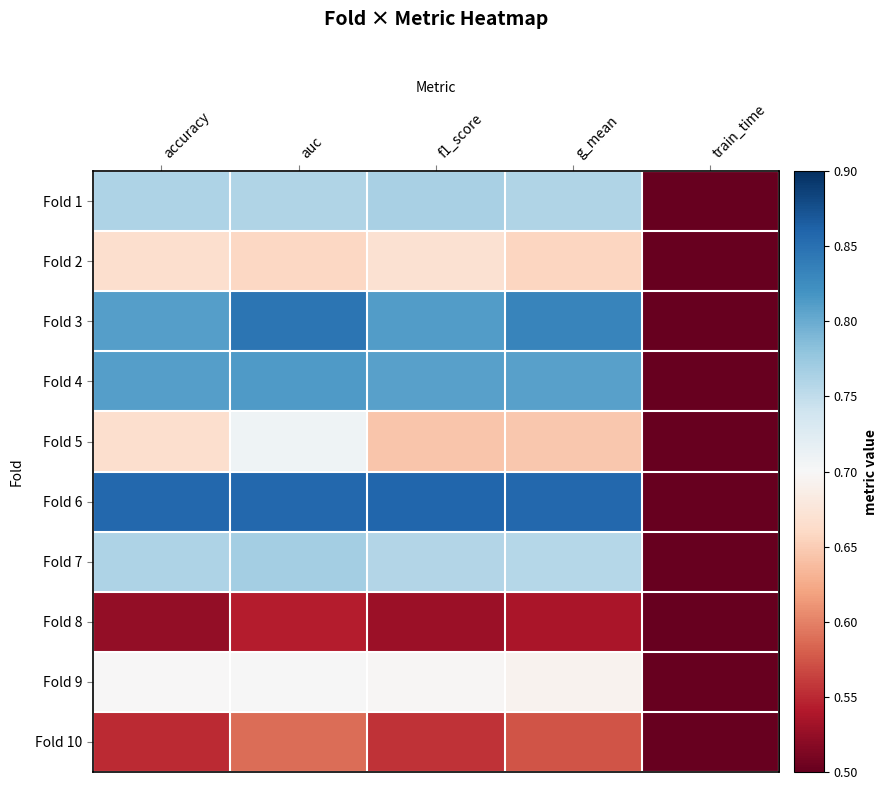

Which has a higher value, accuracy or auc?

accuracy